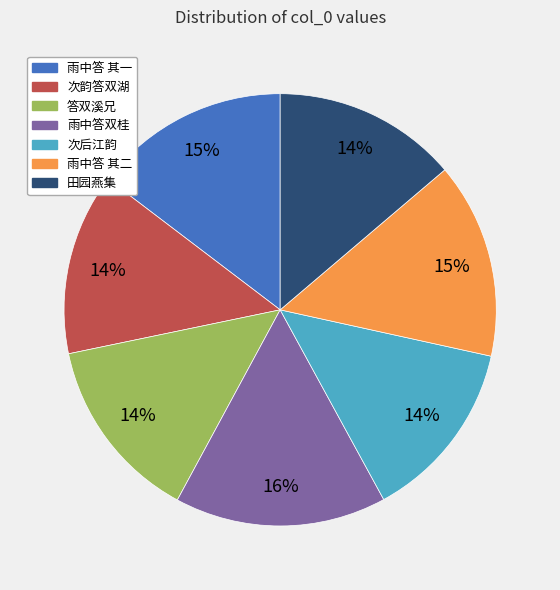

To the nearest percent, what is the average slice percentage?

14%